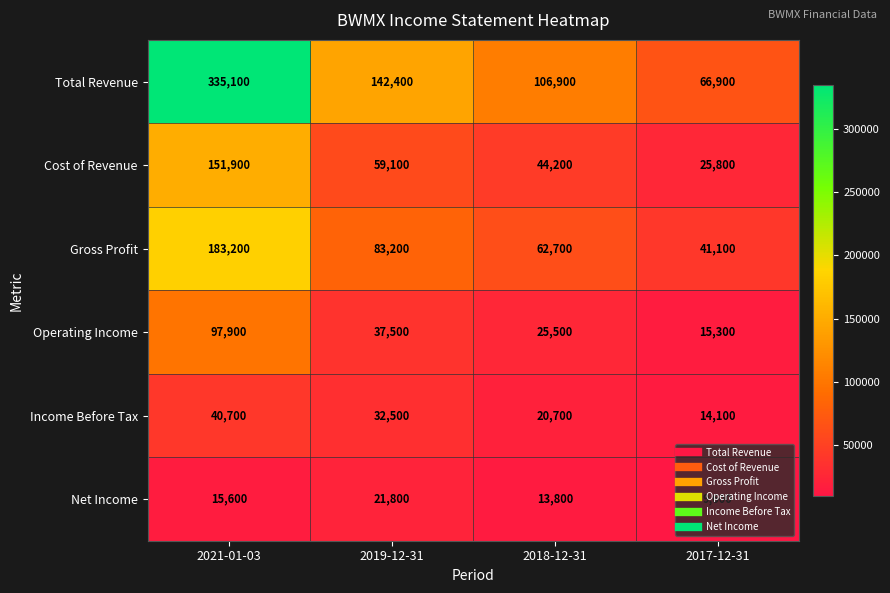

Is it true that Gross Profit equals 312355 at 2021-01-03?

False